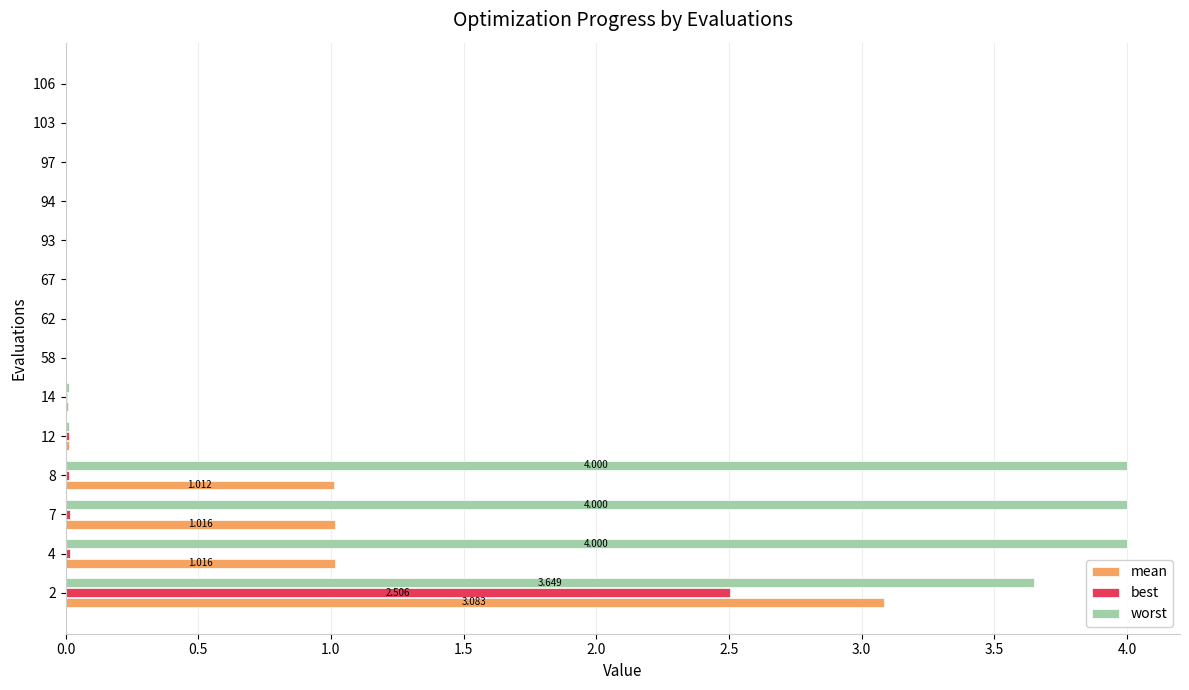

What are all the series names shown in the legend?

mean, best, worst